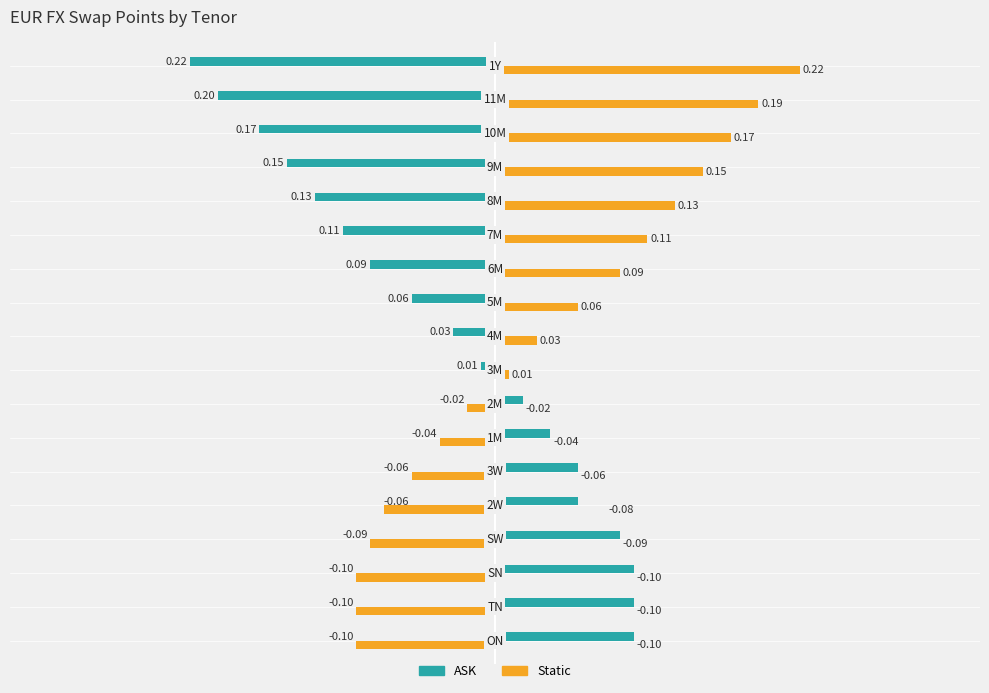

At how many categories does at least one series exceed 0?

18